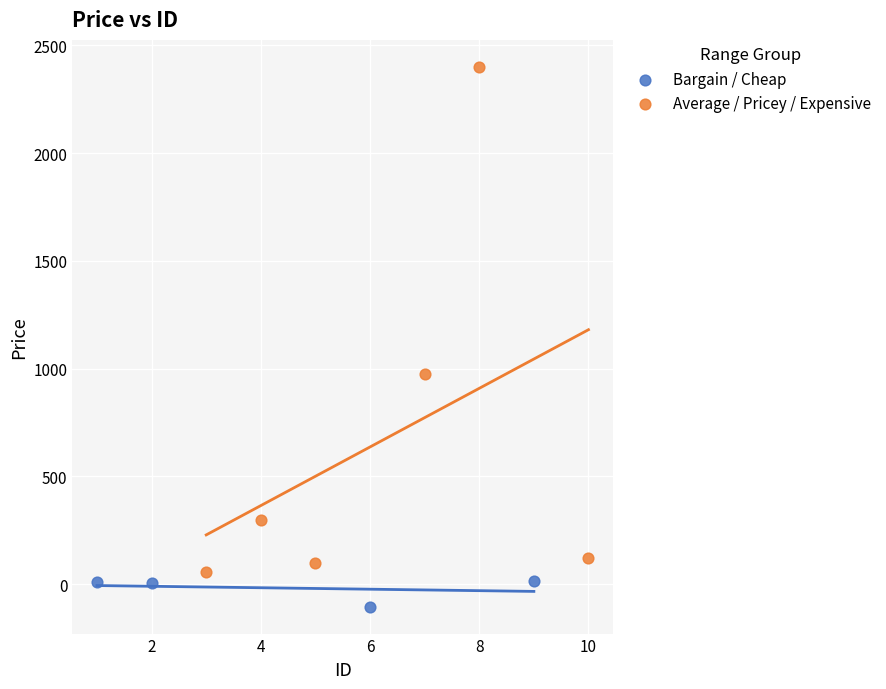

Which series has the largest Y range (max minus min)?

Average / Pricey / Expensive